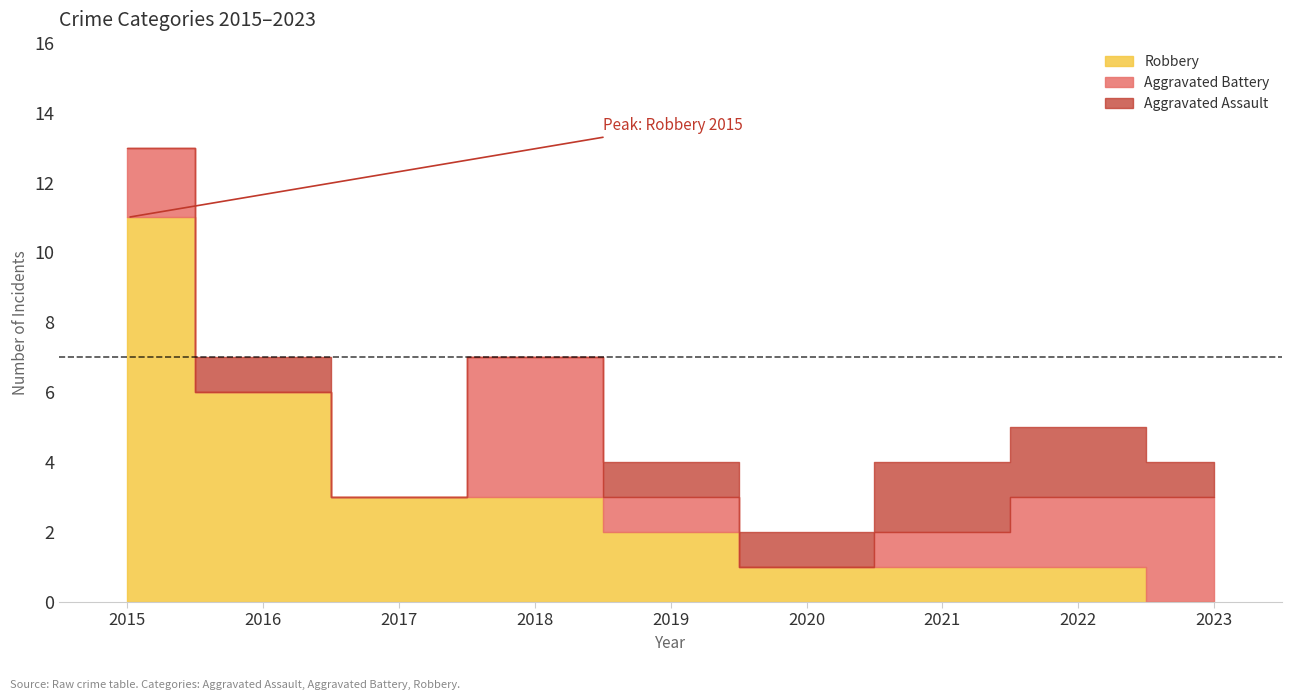

Where is Total nearest to the value 7?

2016